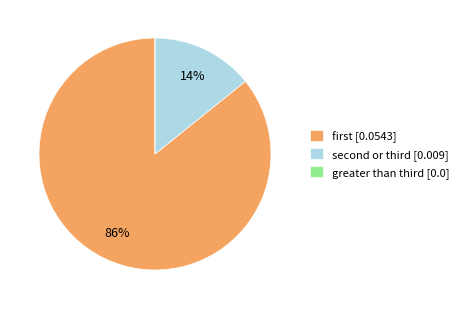

To the nearest percent, what is the average slice percentage?

33%